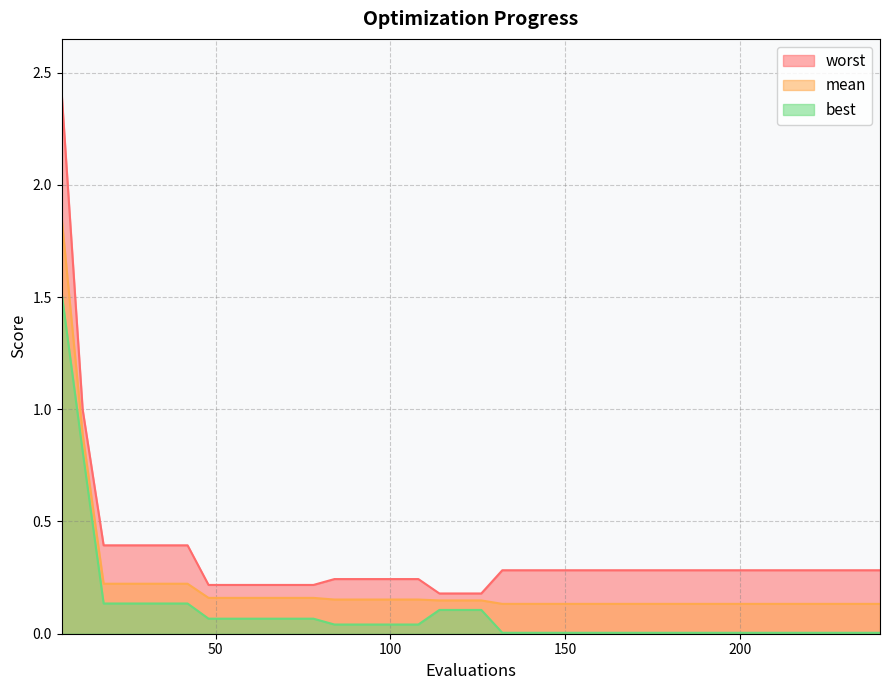

At which category is the sum across all series the highest?

6